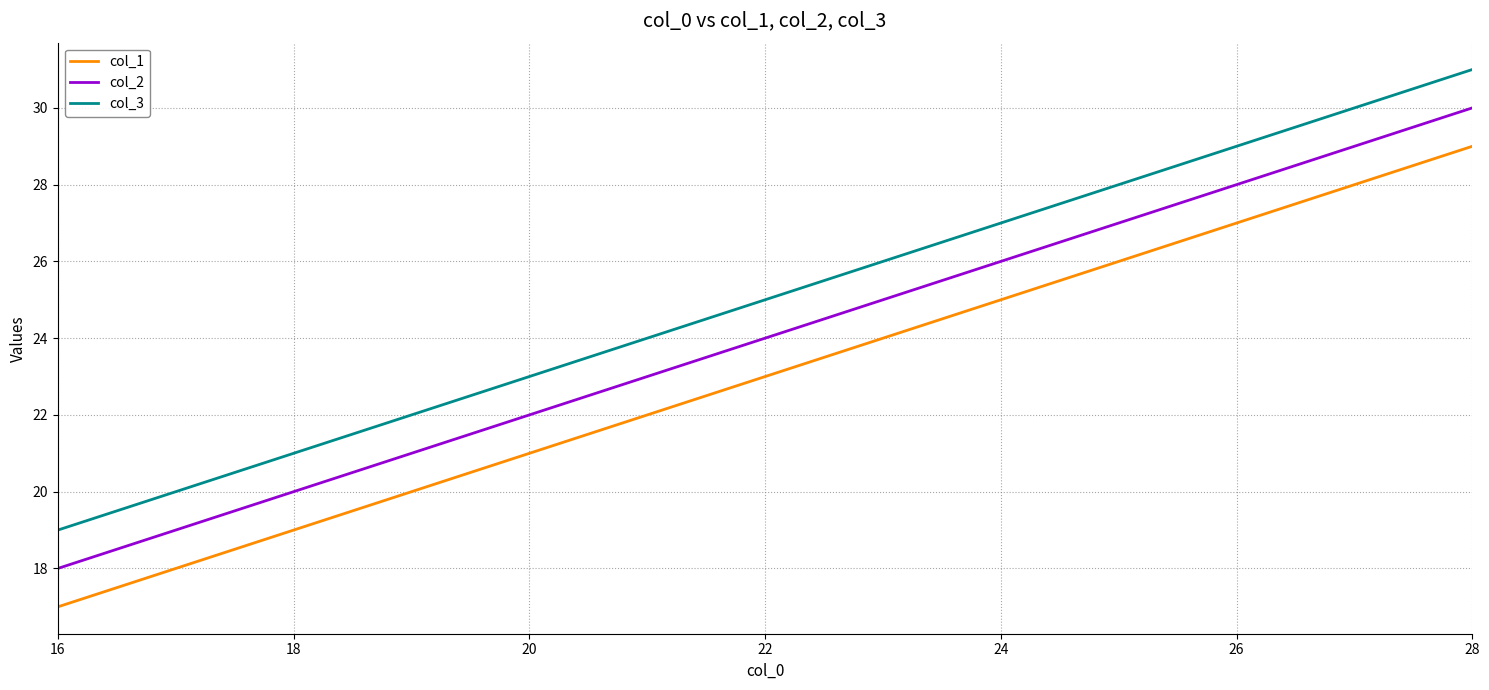

At 20, list the series in order from smallest to largest.

col_1, col_2, col_3